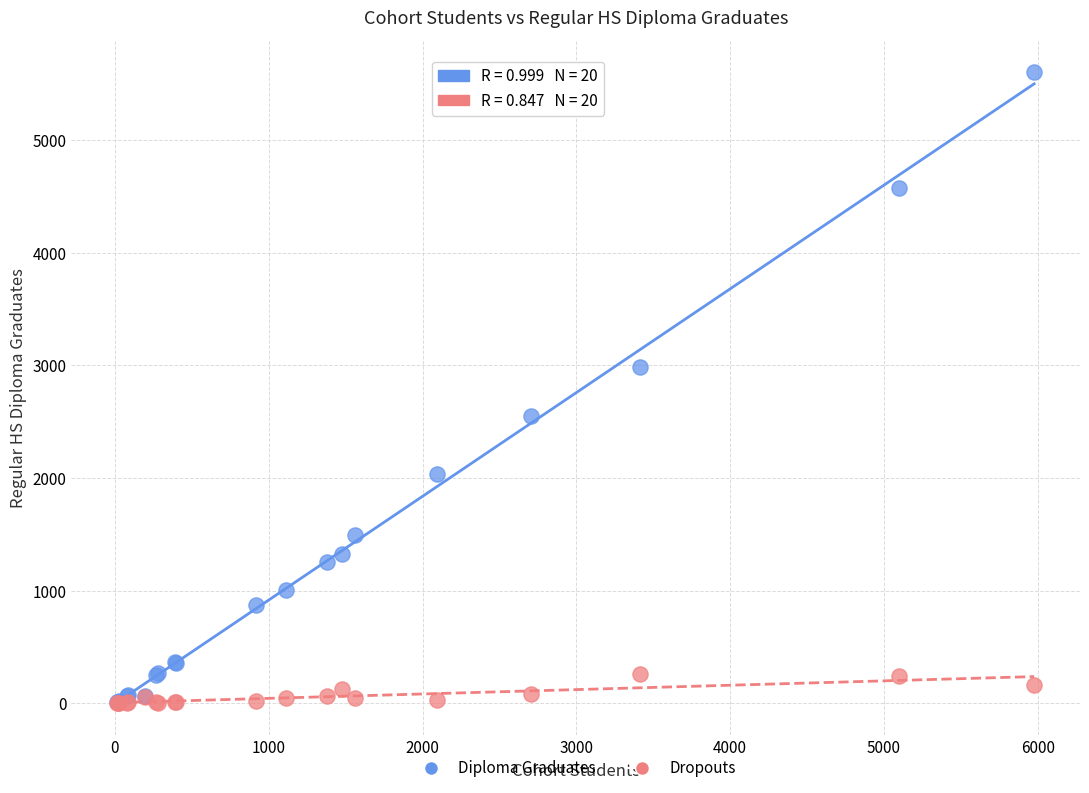

Across all series, what Y value is closest to 2802?

2989